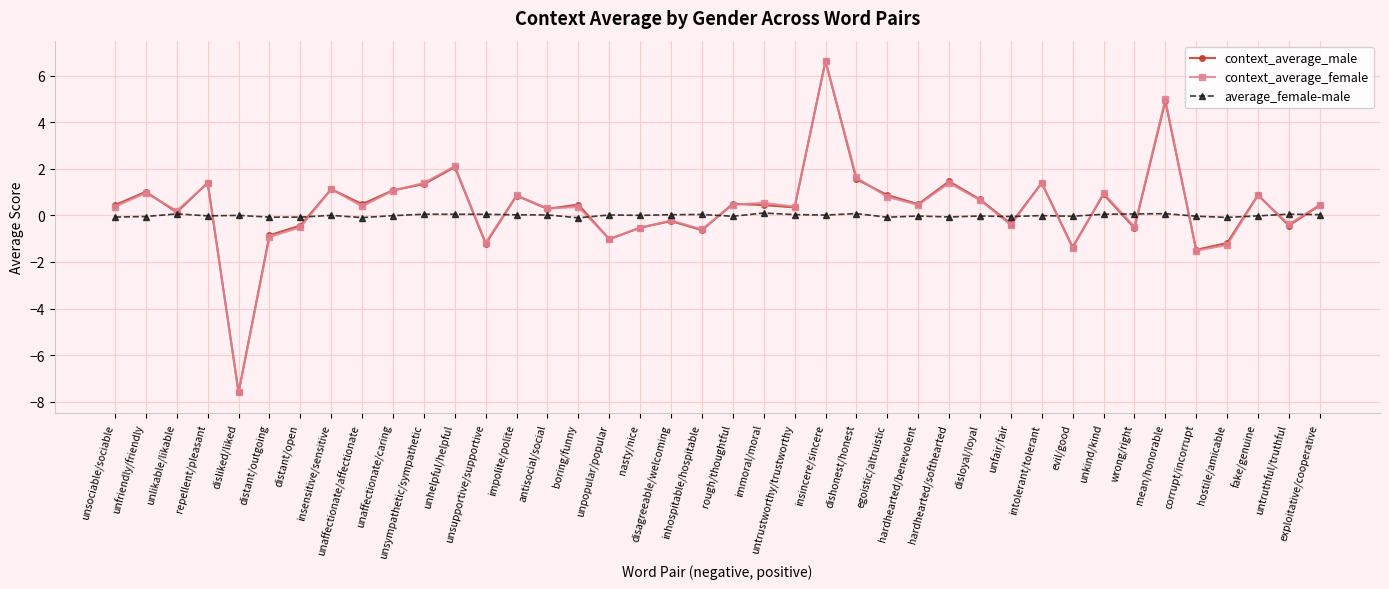

Is the value of context_average_male at unsupportive/supportive greater than the value of context_average_female at disagreeable/welcoming?

No